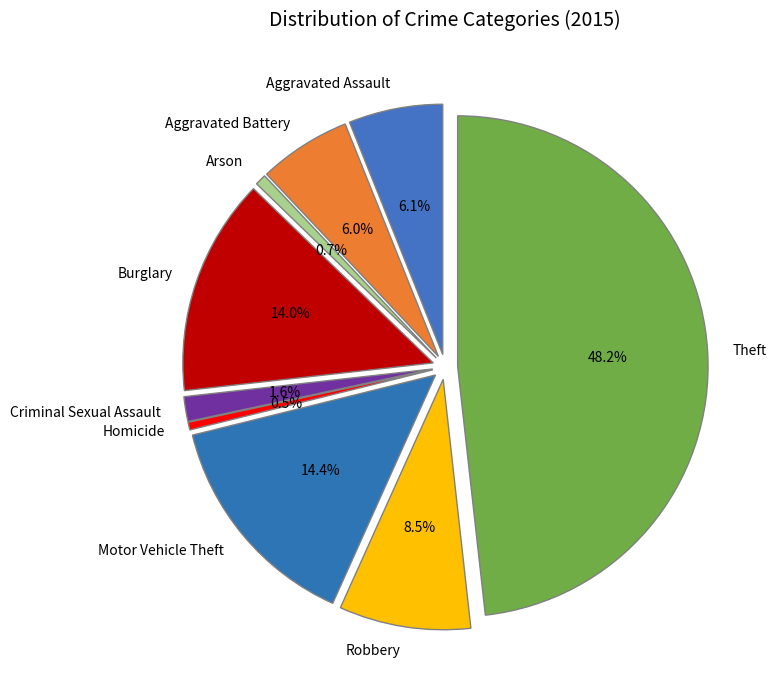

Do Aggravated Battery and Arson together represent more than half of the pie?

No